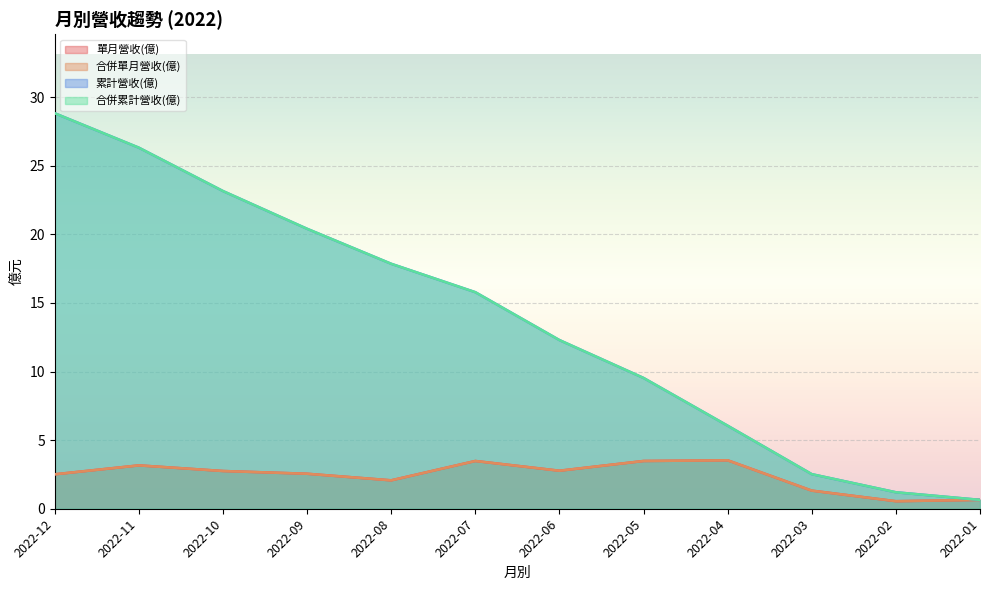

Reading left to right, what are all the values shown in this chart?

單月營收(億): 2022-12=2.5	2022-11=3.2	2022-10=2.8	2022-09=2.5	2022-08=2.1	2022-07=3.5	2022-06=2.8	2022-05=3.5	2022-04=3.5	2022-03=1.3	2022-02=0.6	2022-01=0.6
合併單月營收(億): 2022-12=2.5	2022-11=3.2	2022-10=2.8	2022-09=2.5	2022-08=2.1	2022-07=3.5	2022-06=2.8	2022-05=3.5	2022-04=3.5	2022-03=1.3	2022-02=0.6	2022-01=0.6
累計營收(億): 2022-12=28.8	2022-11=26.3	2022-10=23.1	2022-09=20.4	2022-08=17.9	2022-07=15.8	2022-06=12.3	2022-05=9.5	2022-04=6.0	2022-03=2.5	2022-02=1.2	2022-01=0.6
合併累計營收(億): 2022-12=28.8	2022-11=26.3	2022-10=23.1	2022-09=20.4	2022-08=17.9	2022-07=15.8	2022-06=12.3	2022-05=9.5	2022-04=6.0	2022-03=2.5	2022-02=1.2	2022-01=0.6